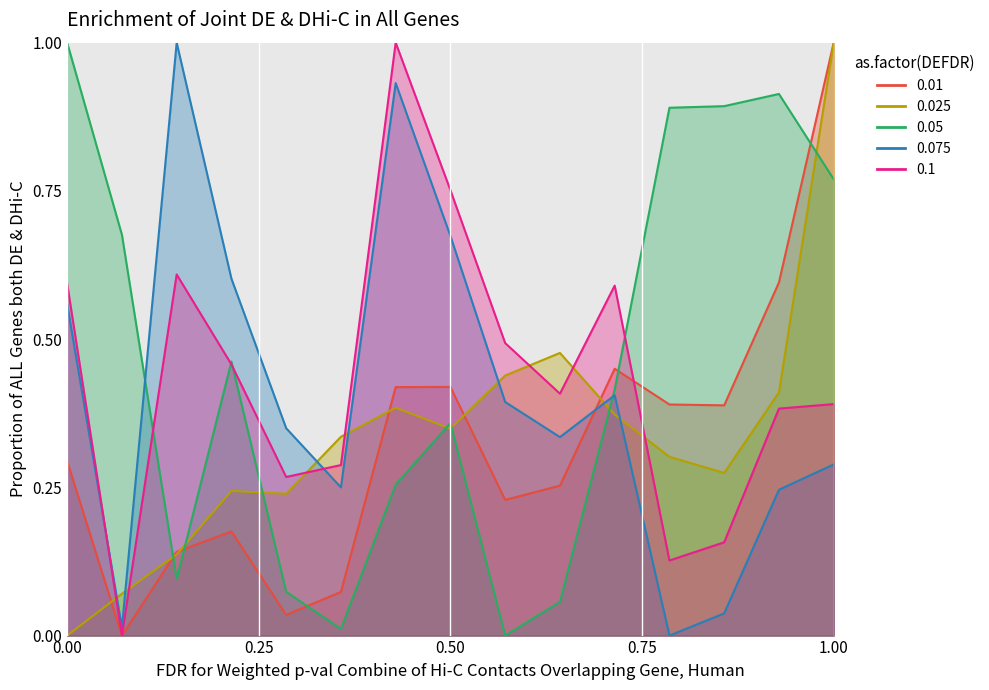

Read the EnterpriseValue value at 2017.

0.3